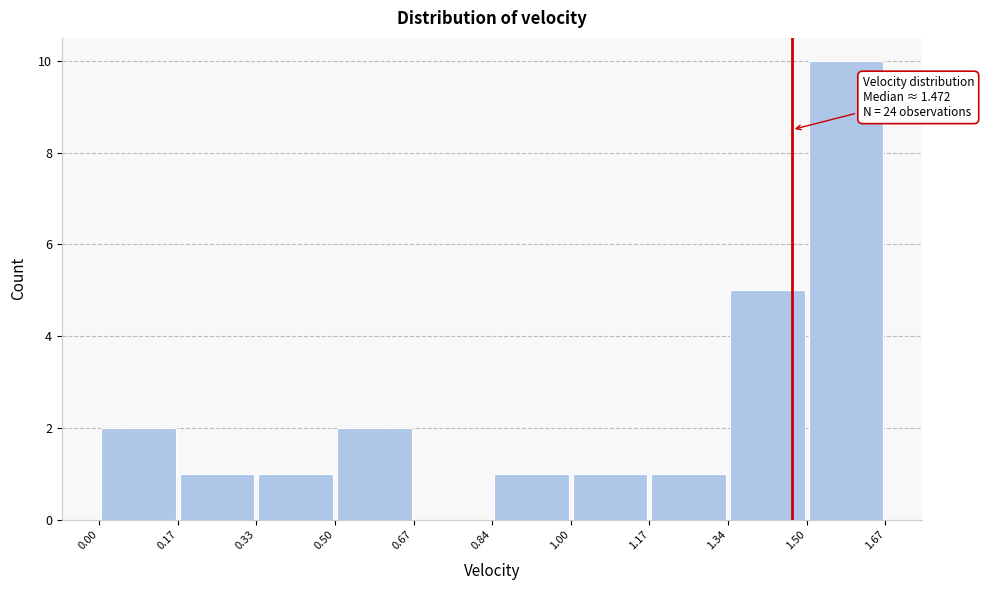

Which range on the x-axis has the tallest bar?

1.50 to 1.67